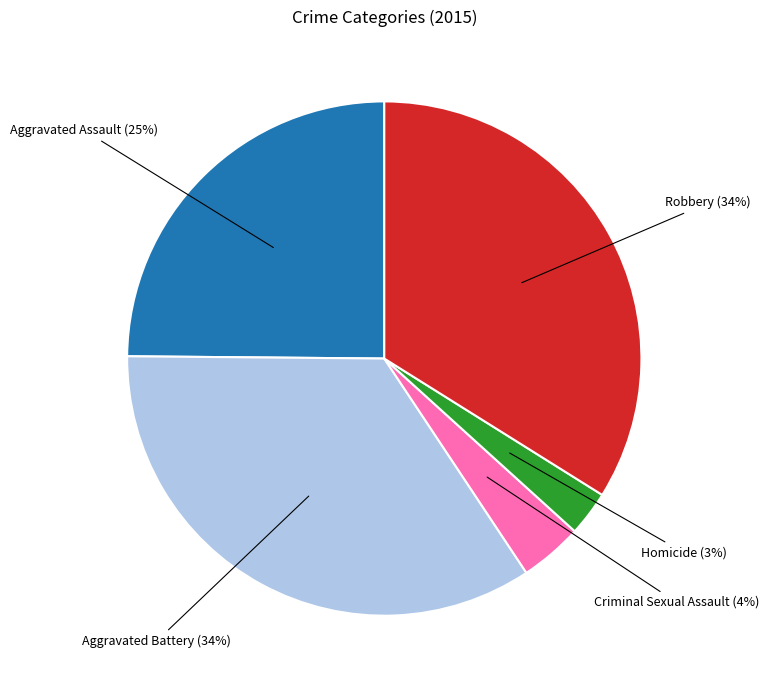

Does any single category account for the majority?

No